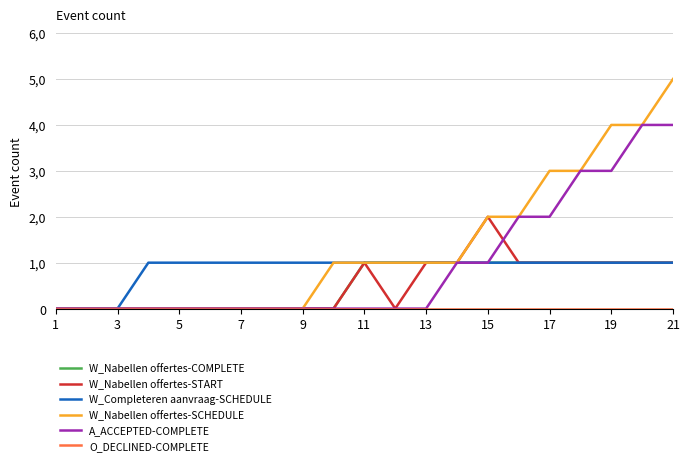

What is the value of the W_Nabellen offertes-COMPLETE point at the 17th from the left?

1